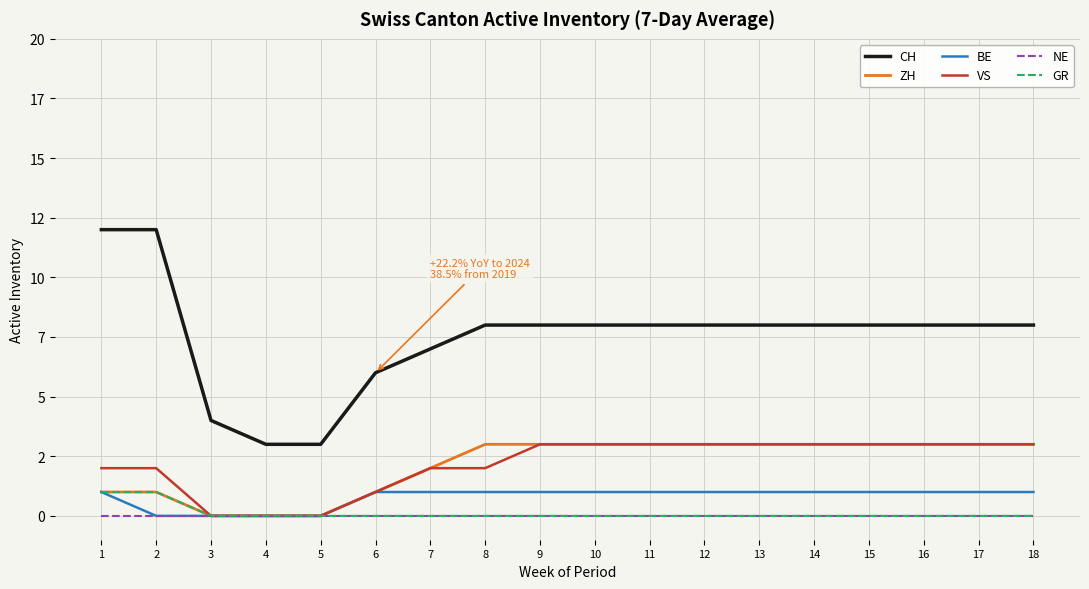

Is it true that CH equals 12 at 1?

True